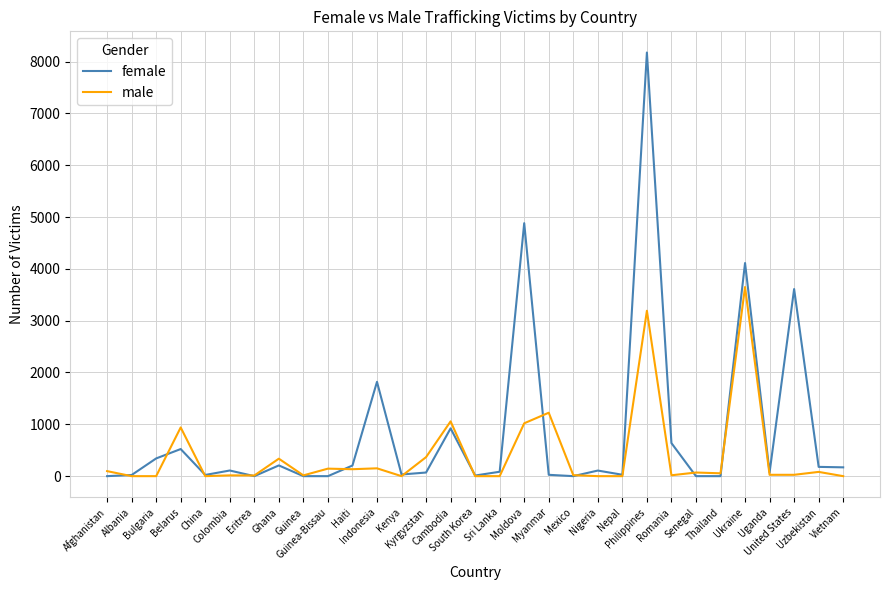

What is the difference between the female values at Cambodia and Nepal?

895